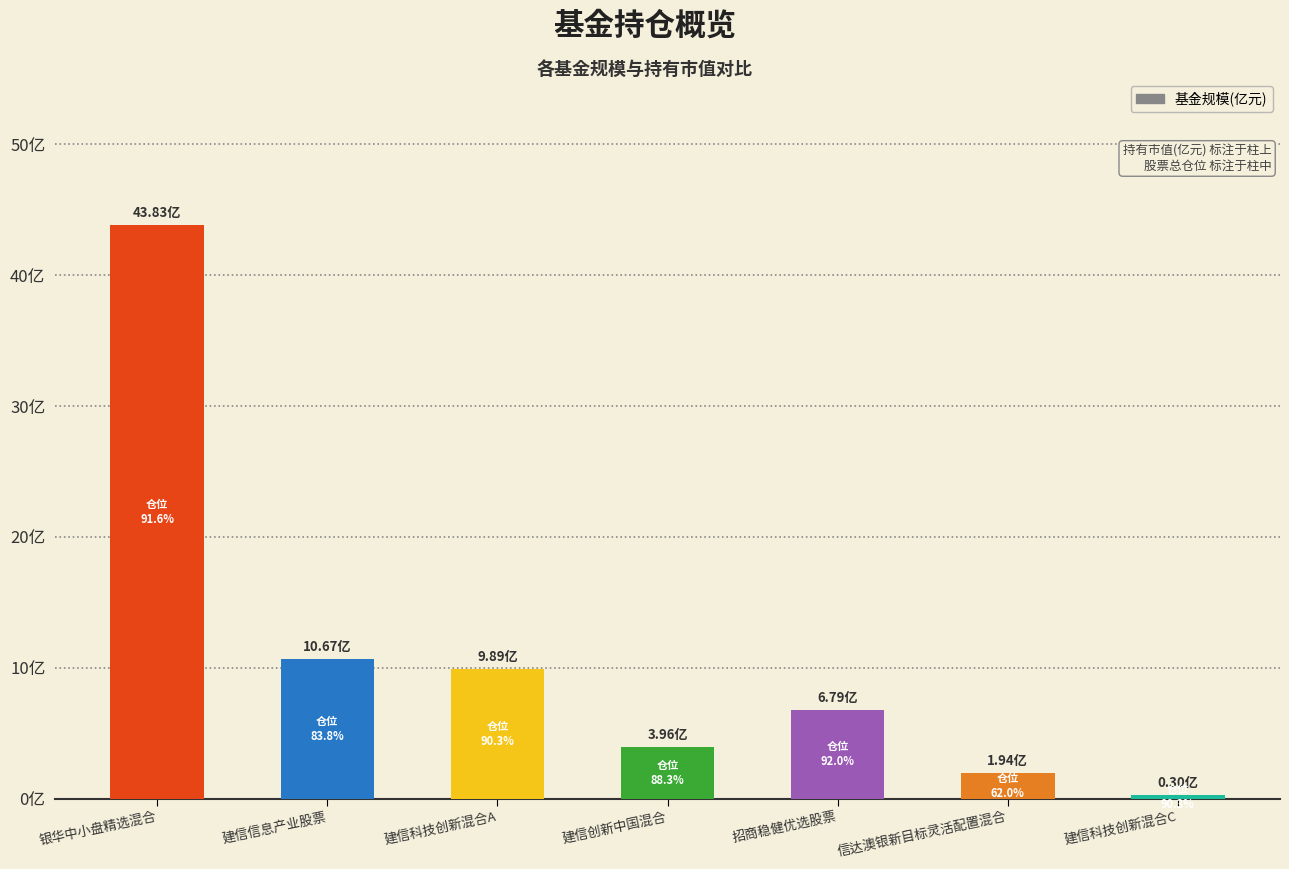

Are the bars horizontal?

No